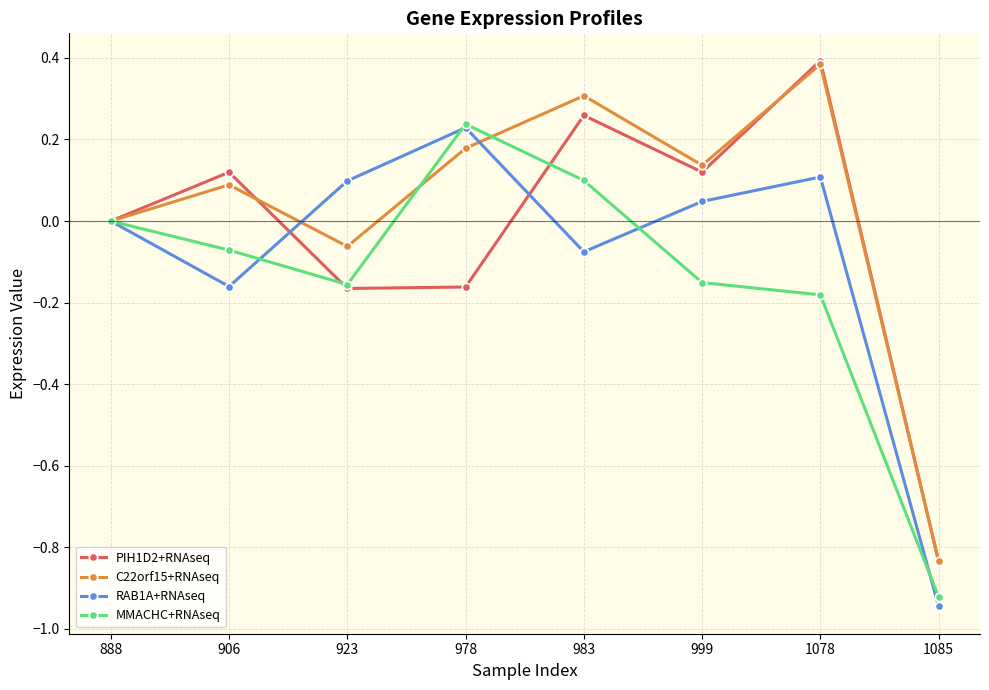

How many interior local peaks does the RAB1A+RNAseq series have?

2